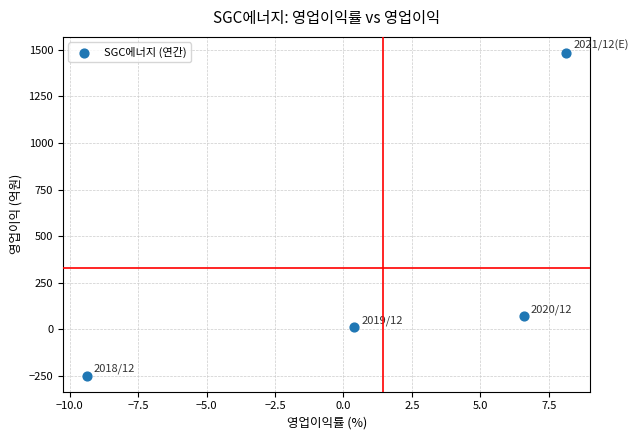

What is the range of Y values (max minus min)?

1730